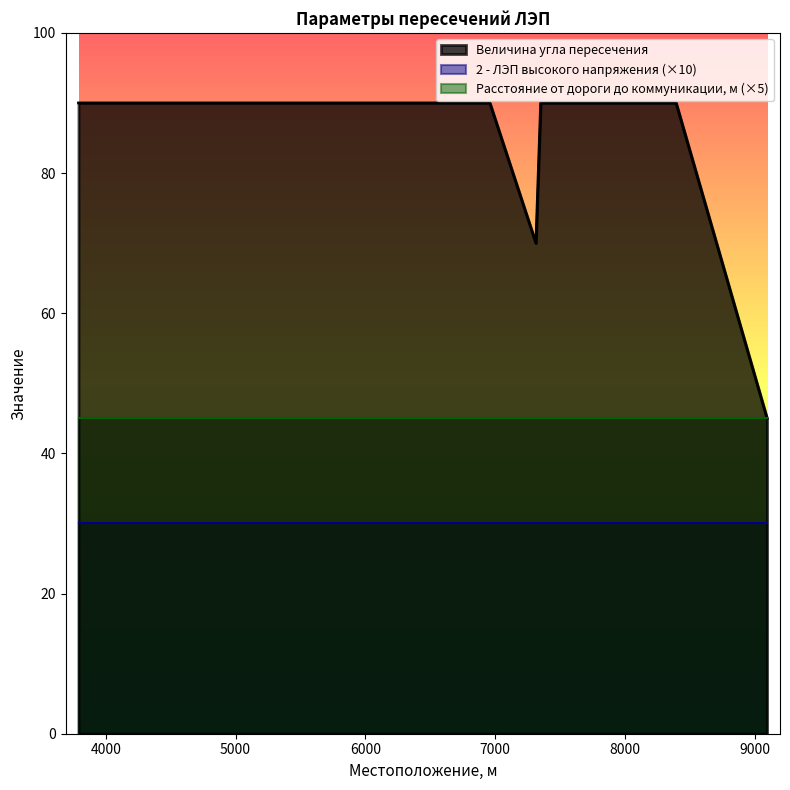

True or false: 2 - ЛЭП высокого напряжения and Расстояние от поверхности дороги до коммуникации, м cross at least once.

False